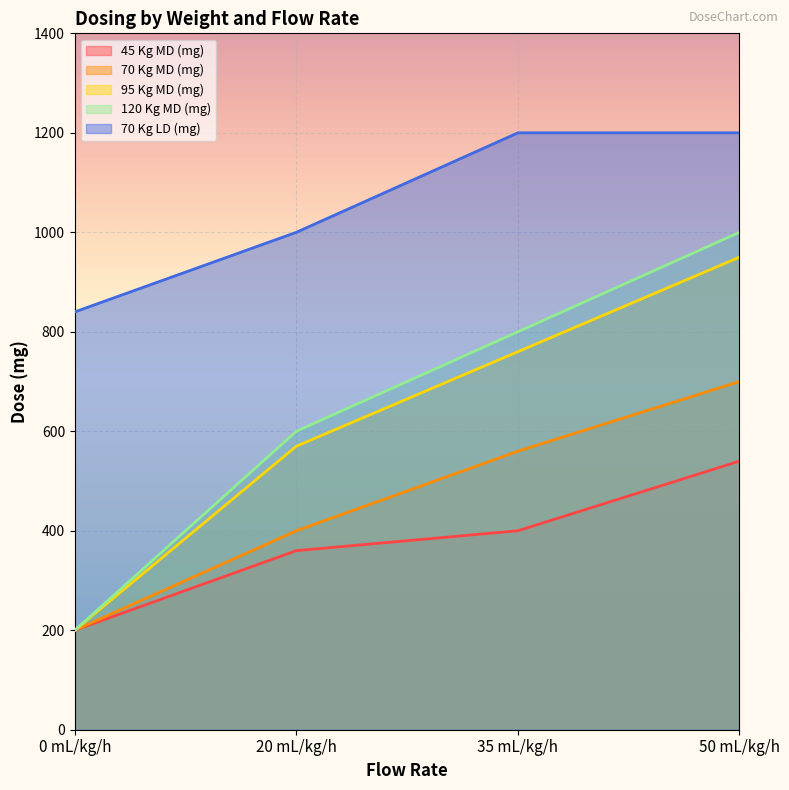

Which series changed the most between 0 mL/kg/h and 20 mL/kg/h?

120 Kg MD (mg)